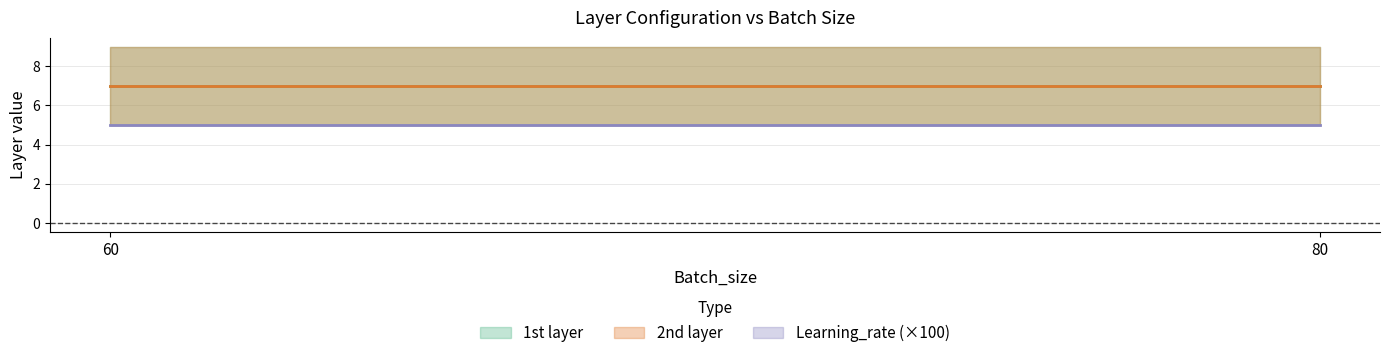

Which series has the largest range (max minus min)?

1st layer